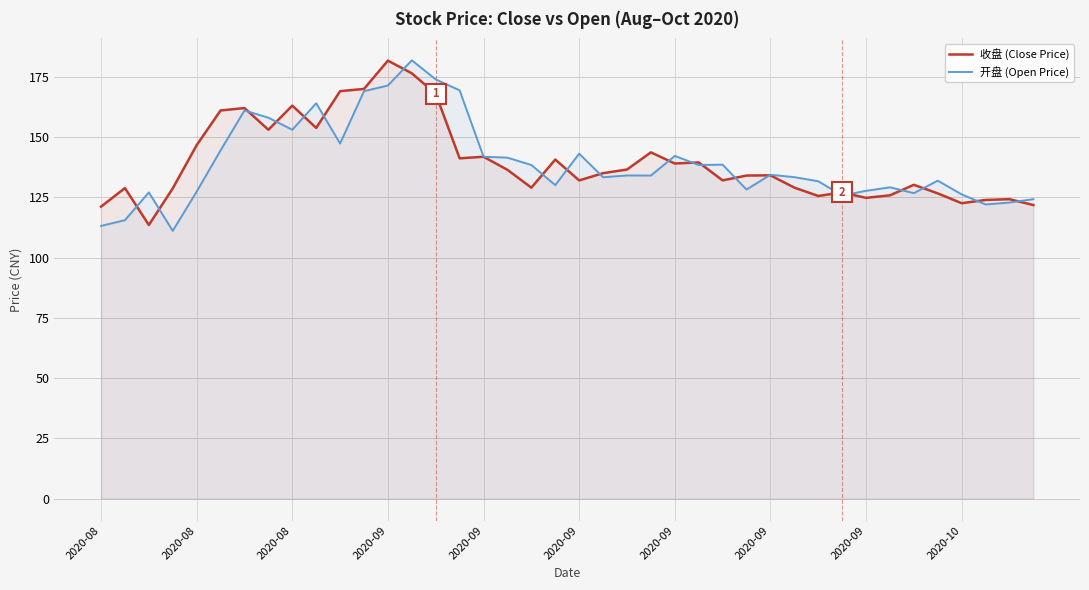

What is the difference between the 收盘 (Close Price) values at 2020-08 and 2020-09?

15.2